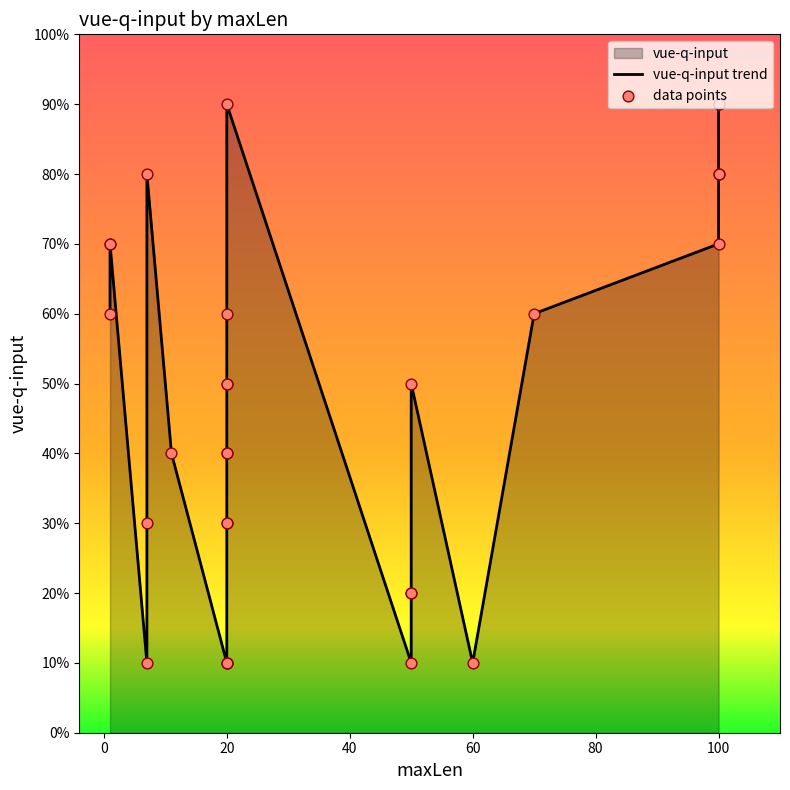

What is the ratio of the value at 70 to the value at 20?

1.5